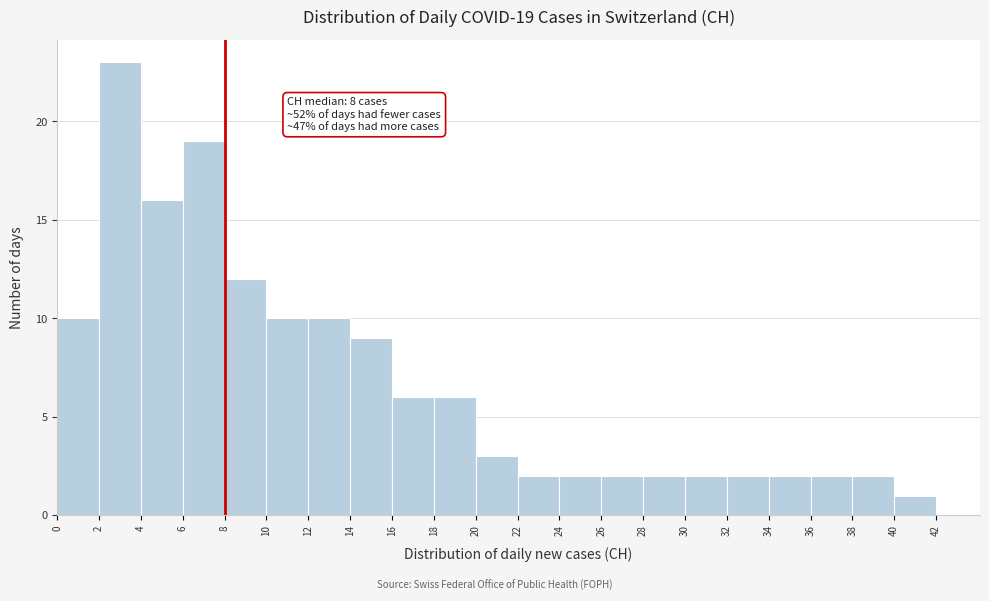

Which range on the x-axis has the tallest bar?

2 to 4